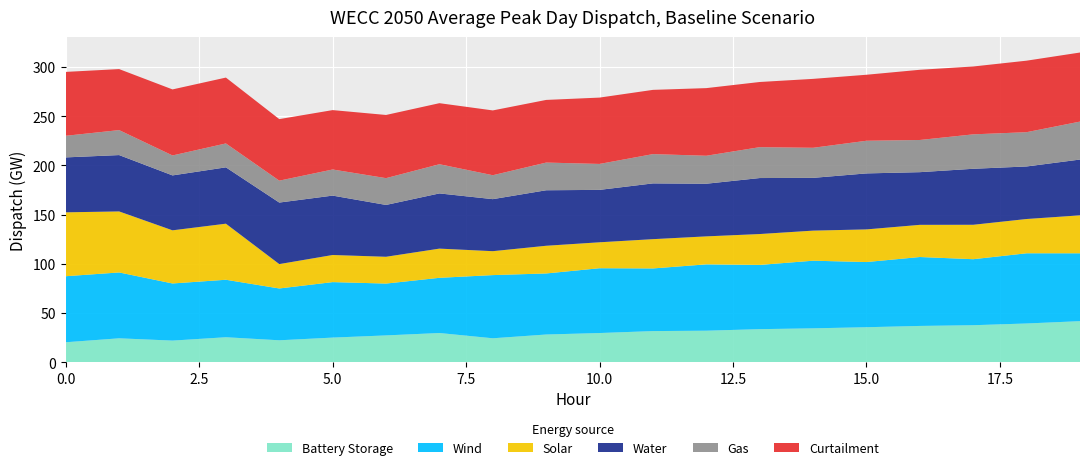

Reading left to right, transcribe all the data shown in this chart.

Battery Storage: 20.3	24.3	22.0	25.4	22.3	25.0	27.2	29.7	24.3	28.1	29.6	31.6	32.0	33.6	34.4	35.6	36.9	37.6	39.3	41.7
Wind: 67.1	66.9	58.1	58.4	52.7	56.4	52.7	56.1	64.2	62.0	65.9	63.7	67.4	65.3	68.7	66.2	70.0	67.1	71.3	69.0
Solar: 64.9	62.0	54.0	57.0	24.8	27.6	27.2	29.7	24.3	28.1	26.4	29.8	28.4	31.4	30.6	33.2	32.7	35.0	34.8	38.6
Water: 55.8	57.3	55.8	57.3	62.5	60.4	52.7	56.1	52.9	56.4	53.3	56.7	53.5	56.9	53.6	56.9	53.5	56.9	53.4	56.7
Gas: 22.0	25.4	20.3	24.3	22.3	26.5	27.2	29.7	24.3	28.1	26.4	29.8	28.4	31.4	30.6	33.2	32.7	35.0	34.8	38.6
Curtailment: 64.9	62.0	67.1	66.9	62.5	60.4	64.2	62.0	65.9	63.7	67.4	65.3	68.7	66.2	70.0	67.1	71.3	69.0	72.7	70.2